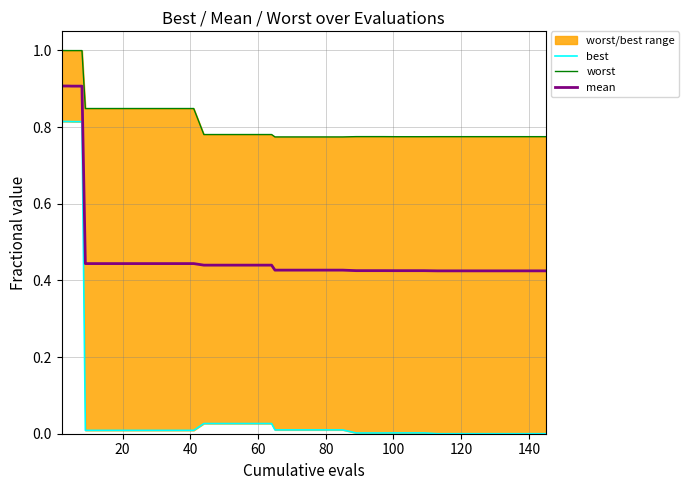

What is the maximum value for mean?

0.9